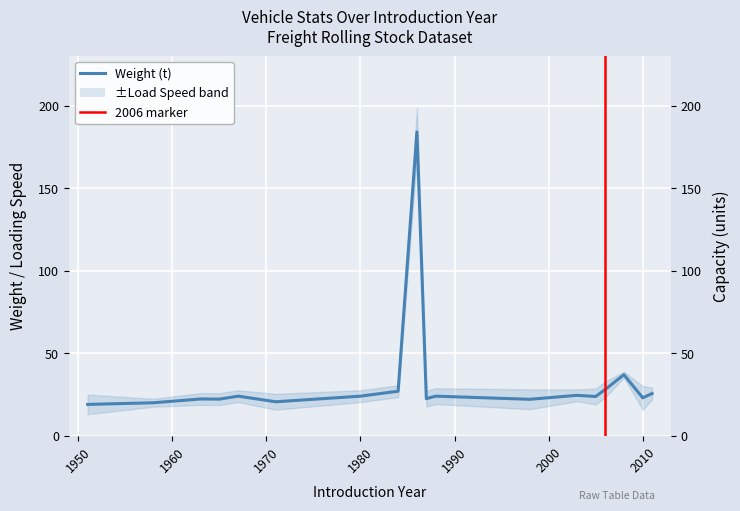

Rank the series by their maximum value, from lowest to highest.

weight, capacity